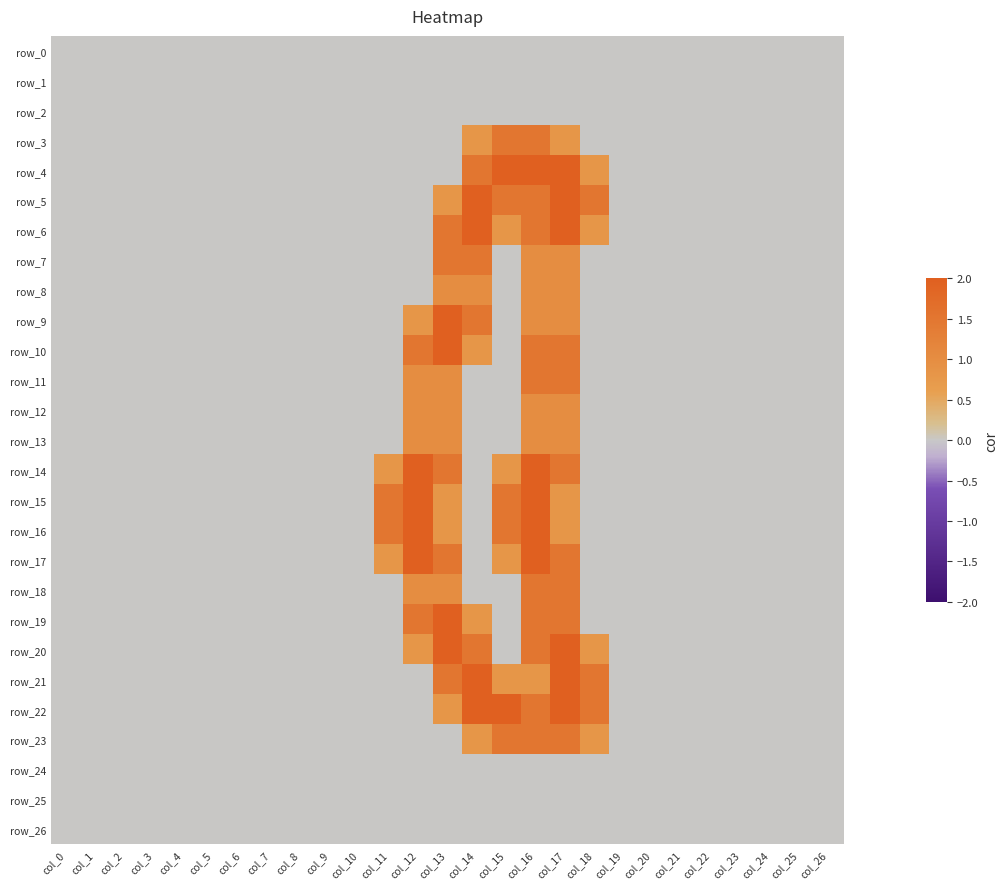

At how many categories does at least one series exceed 0?

8